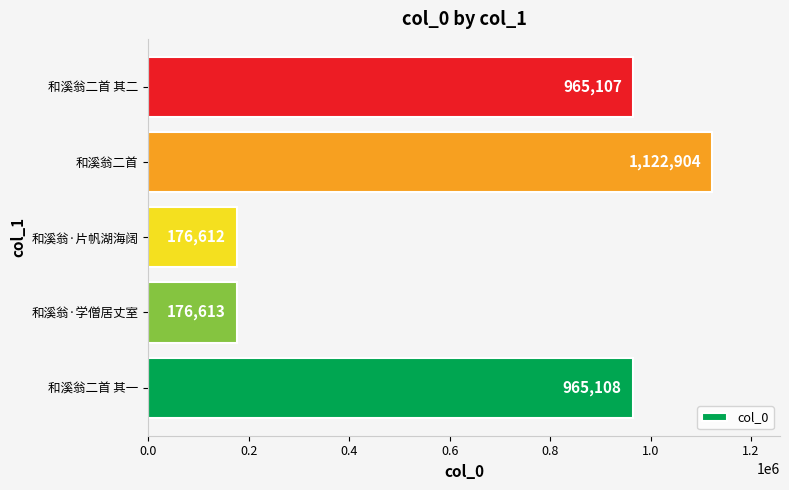

What is the smallest value displayed?

176612